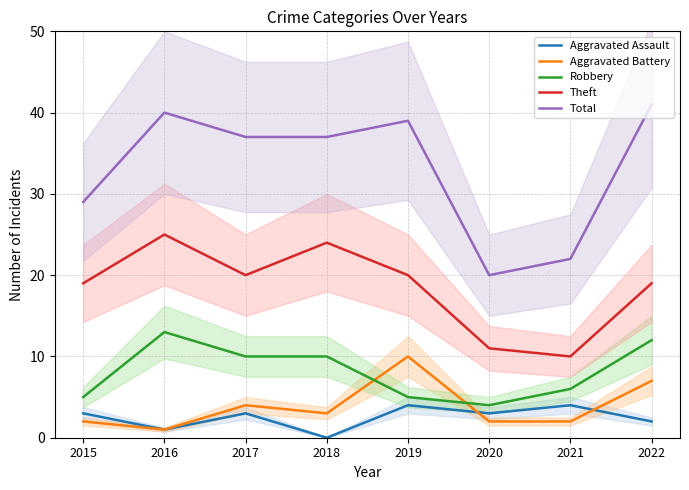

What is the difference between the highest and lowest values at 2018?

37